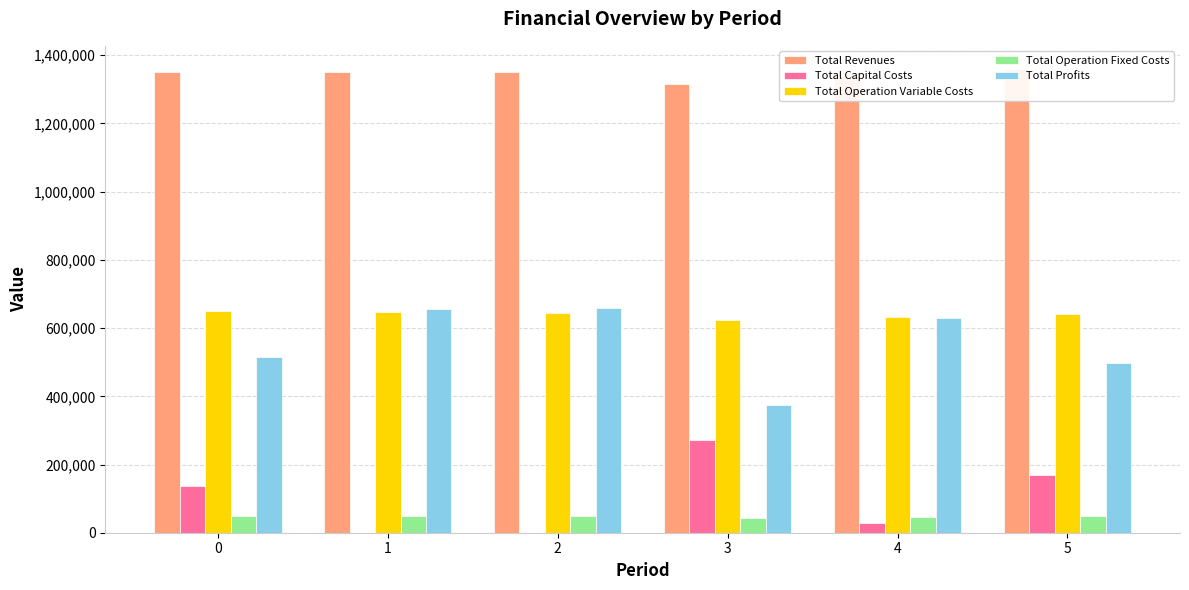

True or false: Total Revenues has a value of 1315578.1 at 3.

True